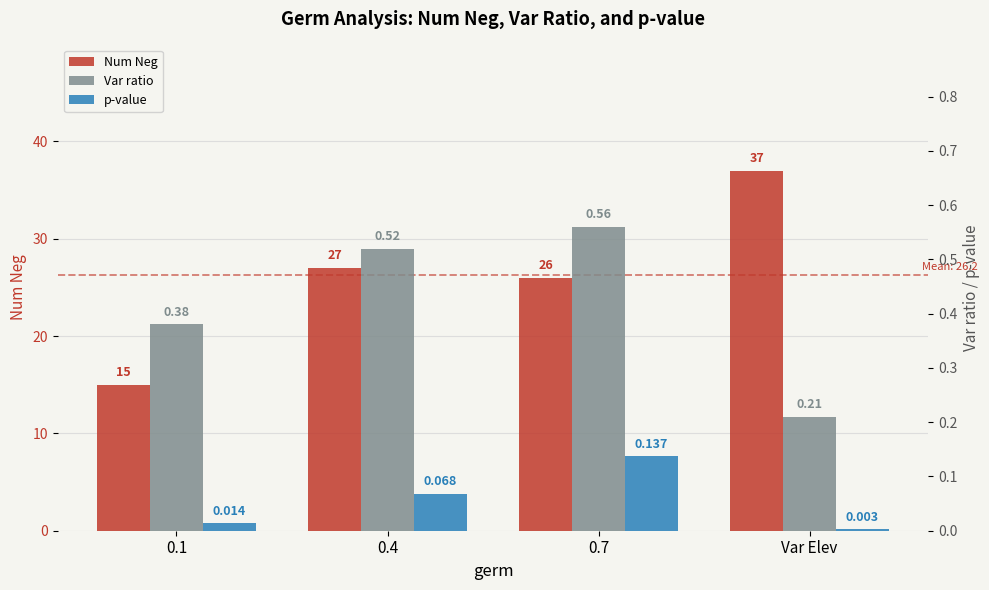

How many bars are there in total?

12